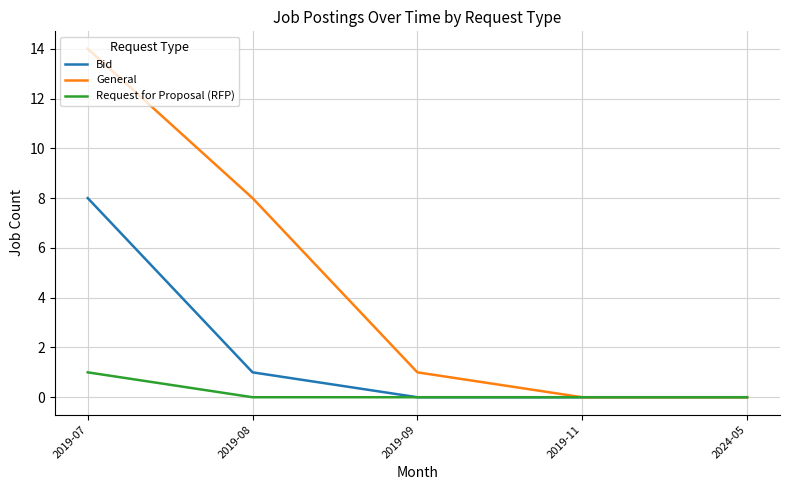

Which series has the largest total across all categories?

General